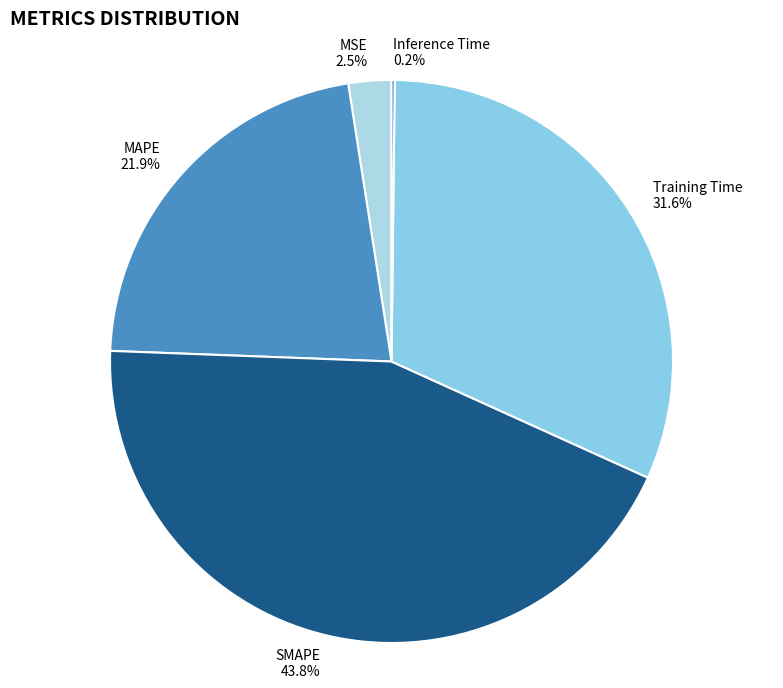

To the nearest percent, what is the average slice percentage?

20%